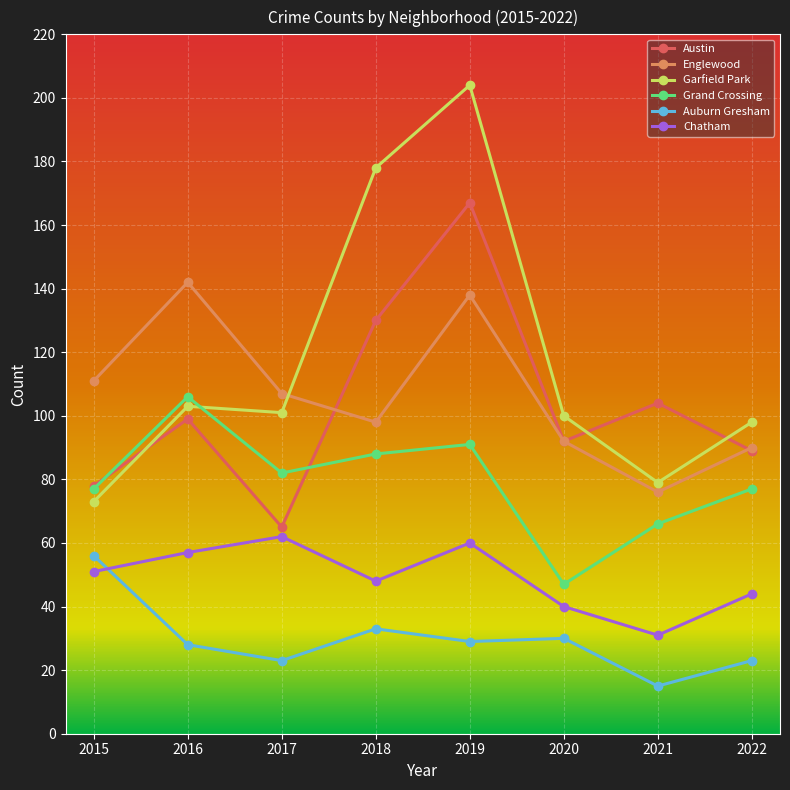

What is the average value of the Austin series?

103